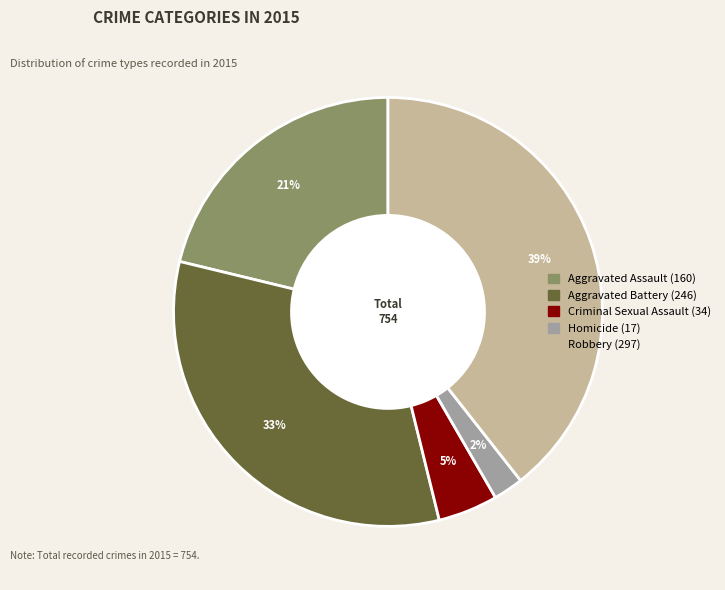

Is the sum of Homicide and Aggravated Battery greater than half?

No